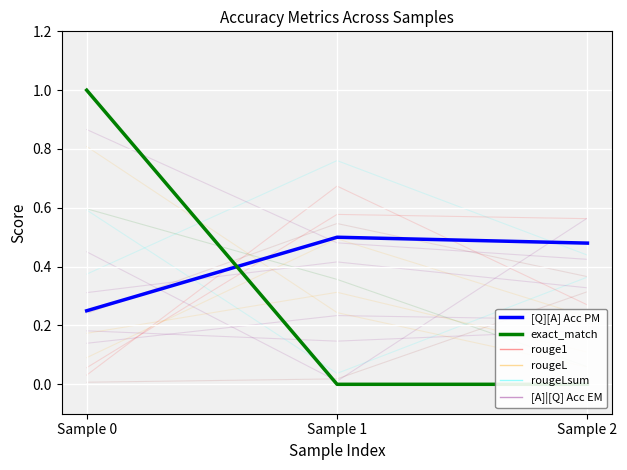

Is this an area chart (filled region under the line)?

No